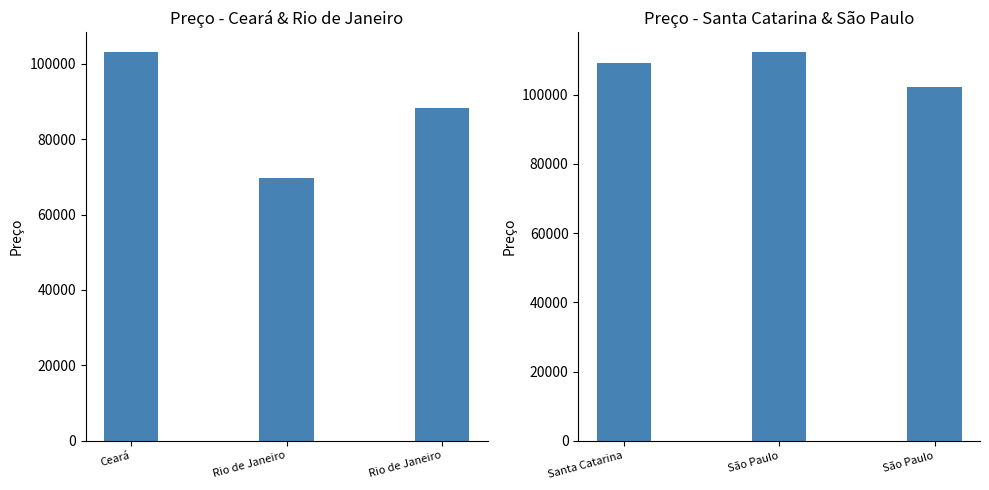

What is the difference between the maximum and minimum values?

10190